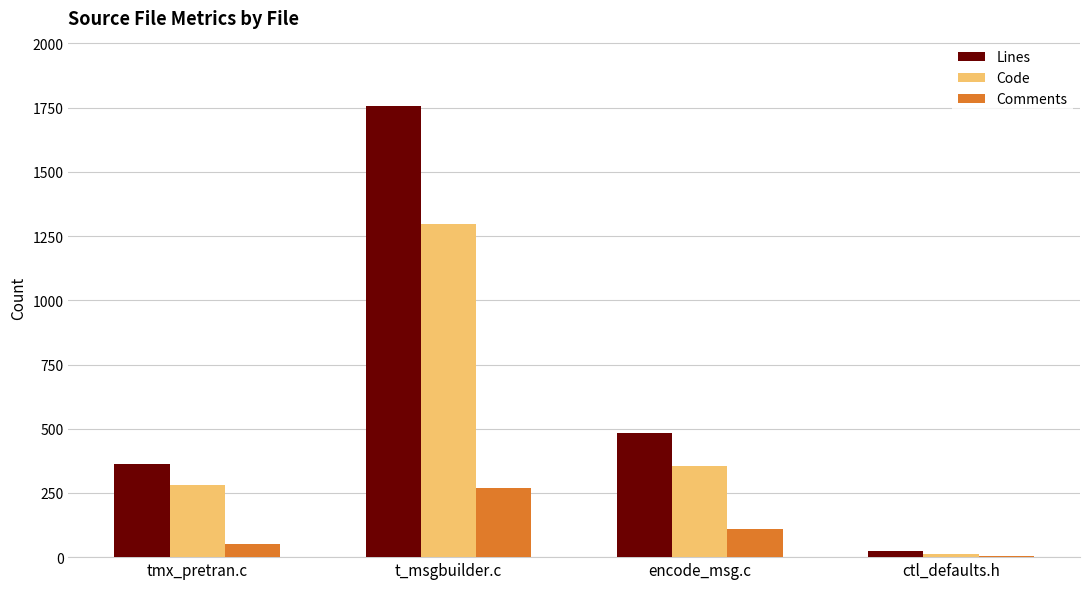

Reading right to left, list all the values displayed in this chart.

Lines: ctl_defaults.h=23	encode_msg.c=484	t_msgbuilder.c=1758	tmx_pretran.c=364
Code: ctl_defaults.h=12	encode_msg.c=356	t_msgbuilder.c=1297	tmx_pretran.c=280
Comments: ctl_defaults.h=4	encode_msg.c=108	t_msgbuilder.c=271	tmx_pretran.c=53